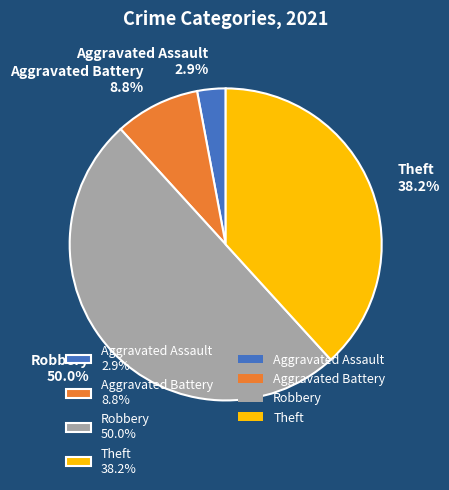

What percentage is NOT represented by Aggravated Assault 2.9%?

97.1%